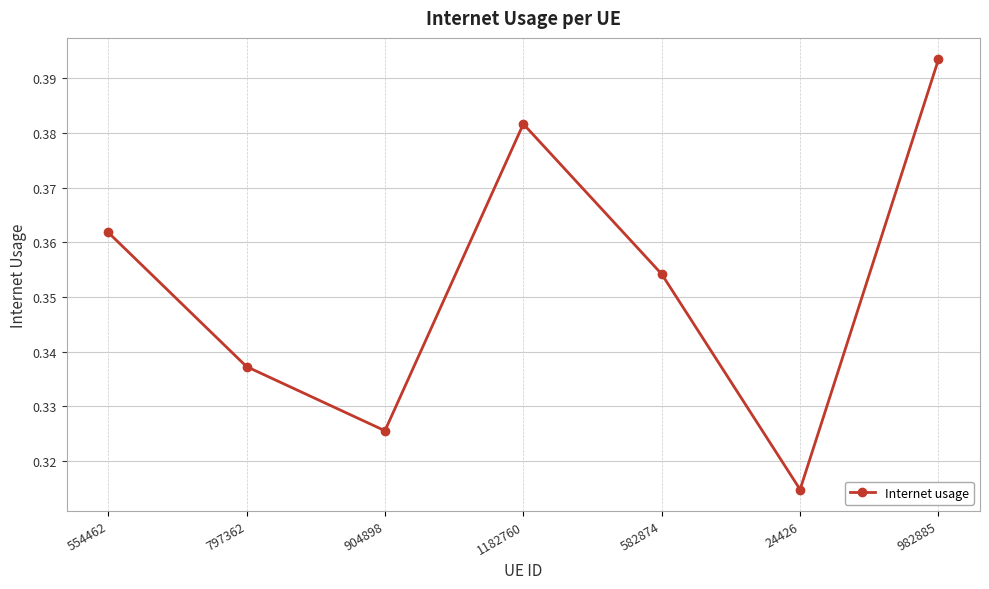

Rank the categories by value from lowest to highest.

24426, 904898, 797362, 582874, 554462, 1182760, 982885